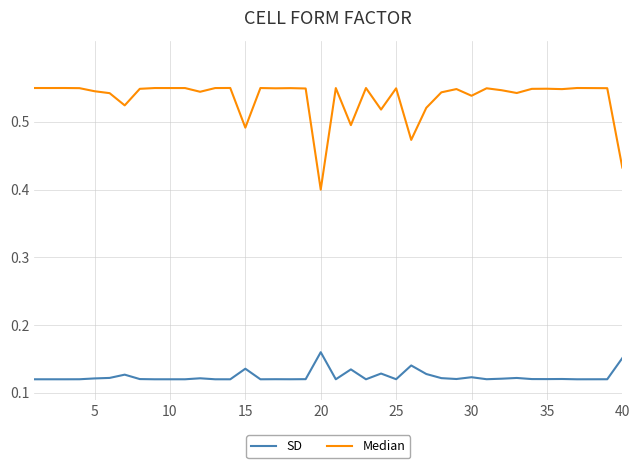

Is this an area chart (filled region under the line)?

No